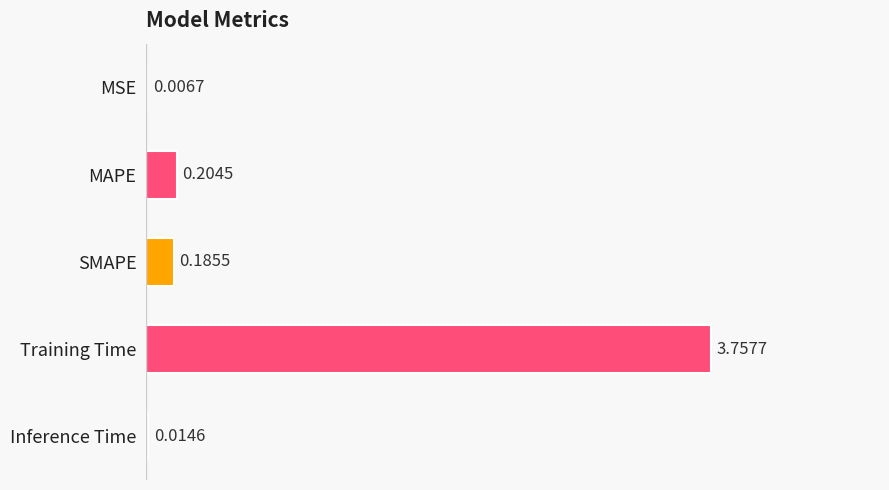

At which label is the value closest to 1?

MAPE